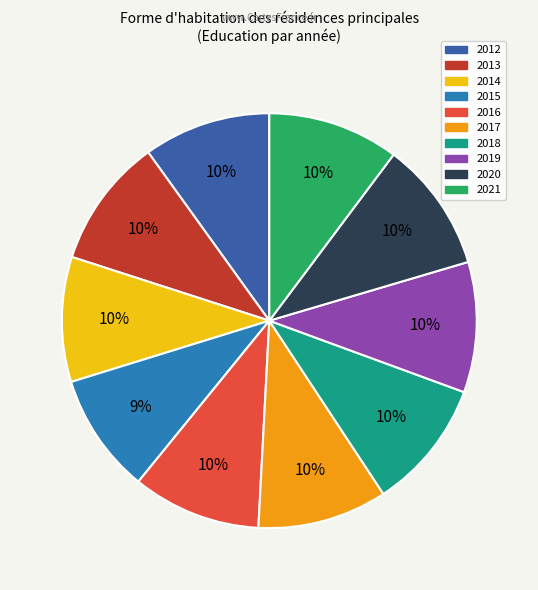

To the nearest percent, what portion does 2014 represent?

10%